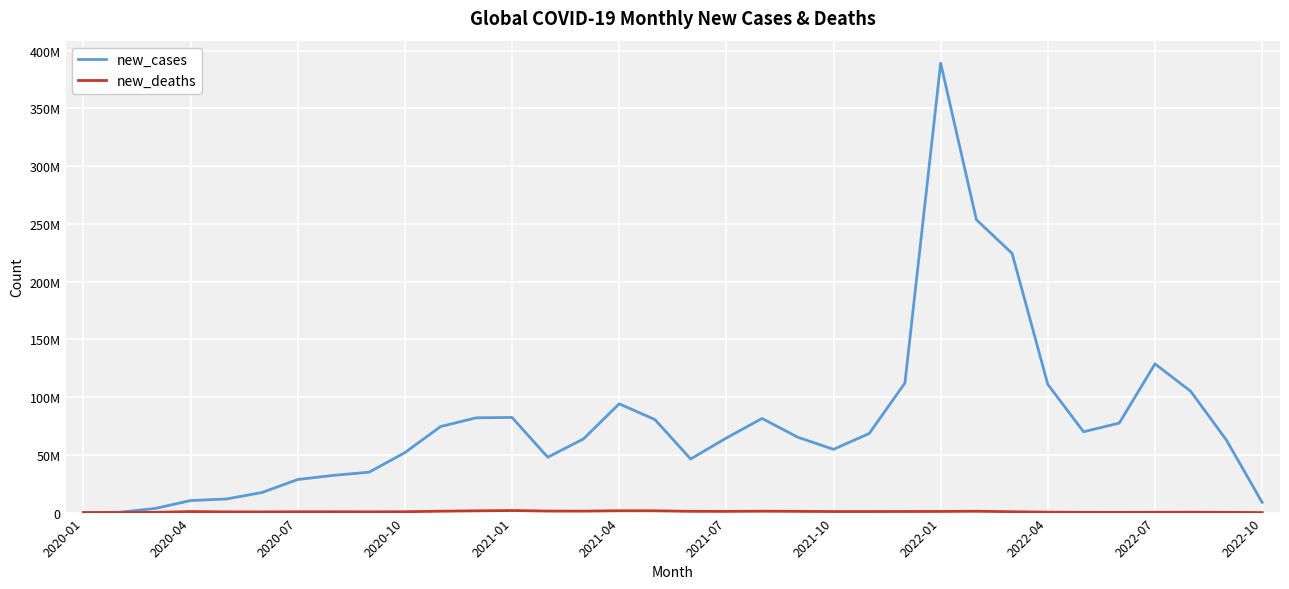

Does the chart display data point markers on the line(s)?

No